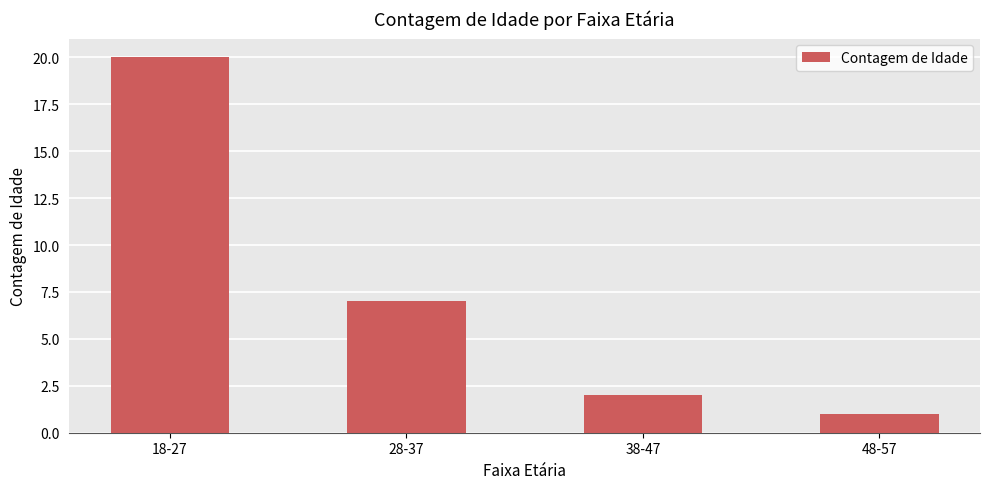

Are the bars grouped side by side (vs. stacked)?

No